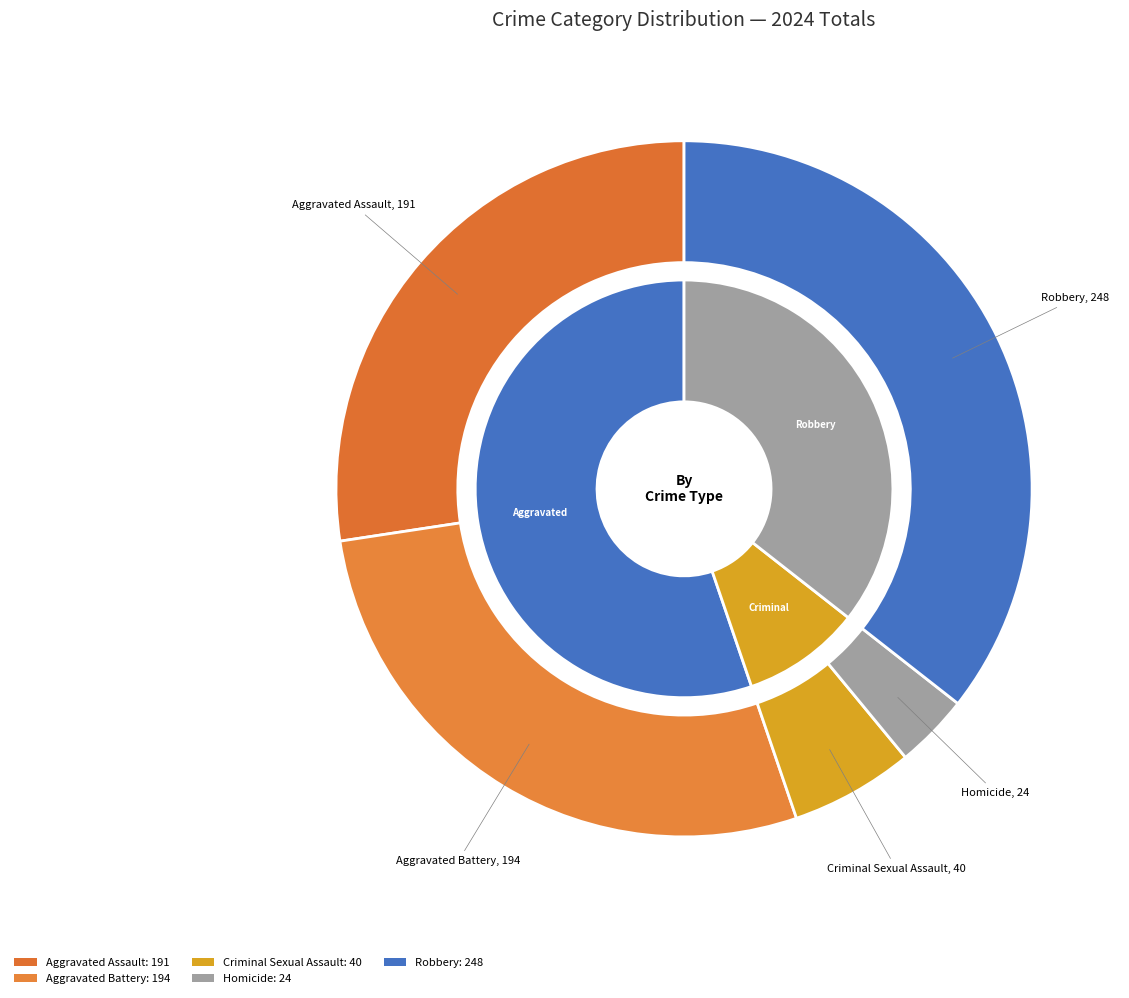

What is the change in value from 3 to 4?

+224